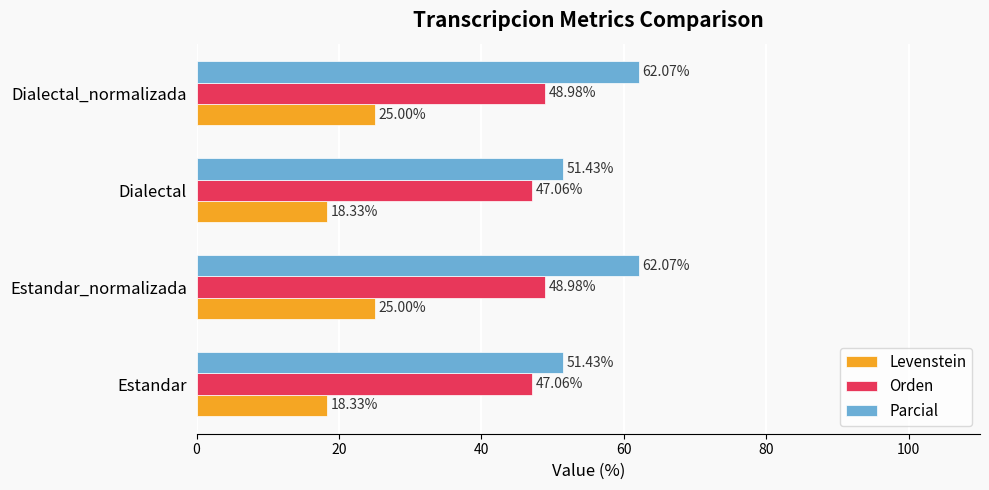

What is the difference between the second highest and minimum values in the Parcial series?

10.6